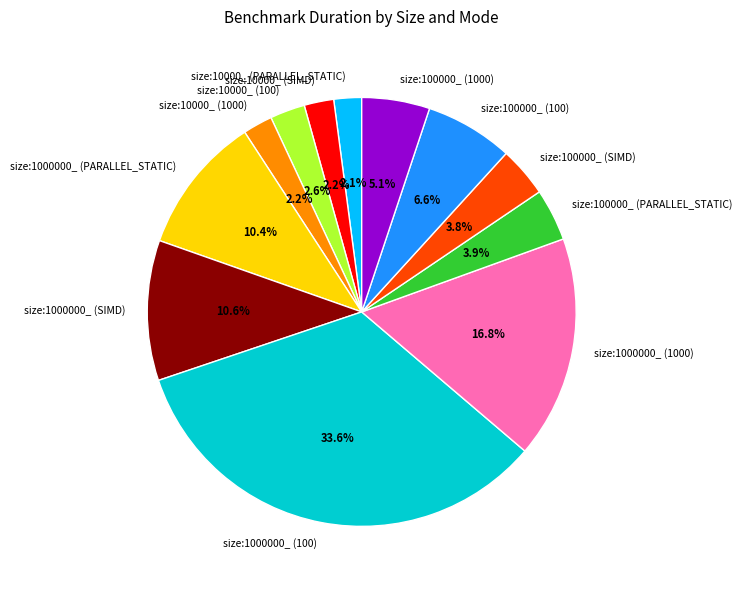

To the nearest percent, what is the average slice percentage?

8%